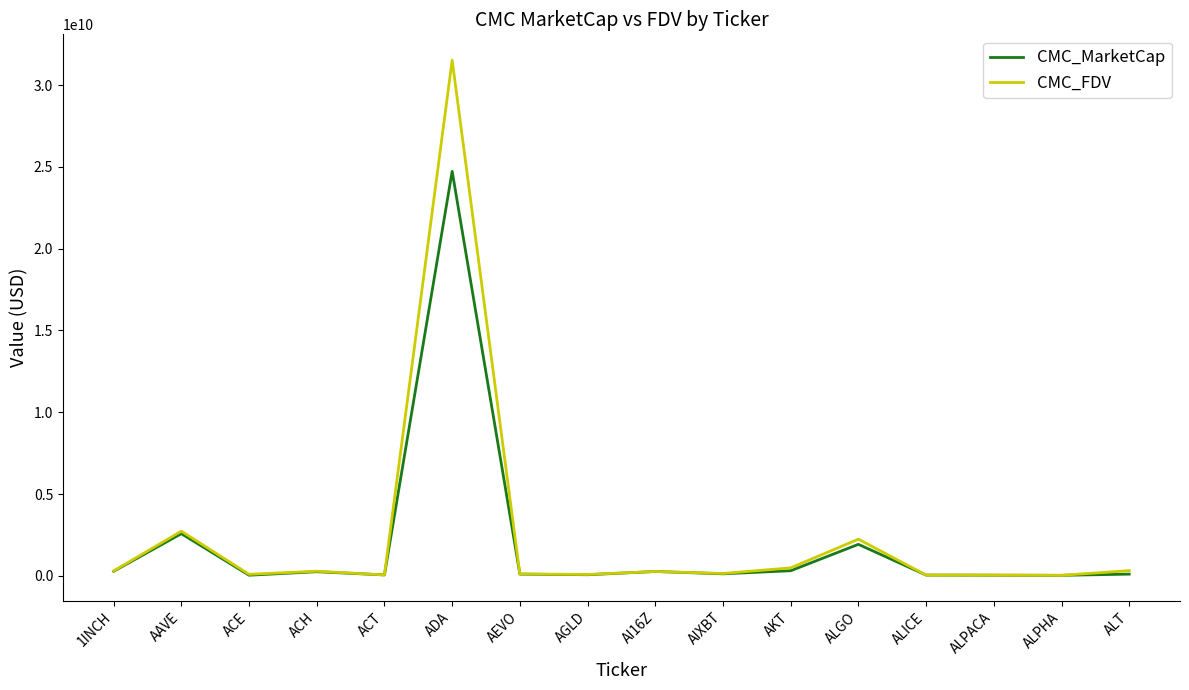

The value of CMC_FDV at AGLD is 83695328.1. True or false?

True